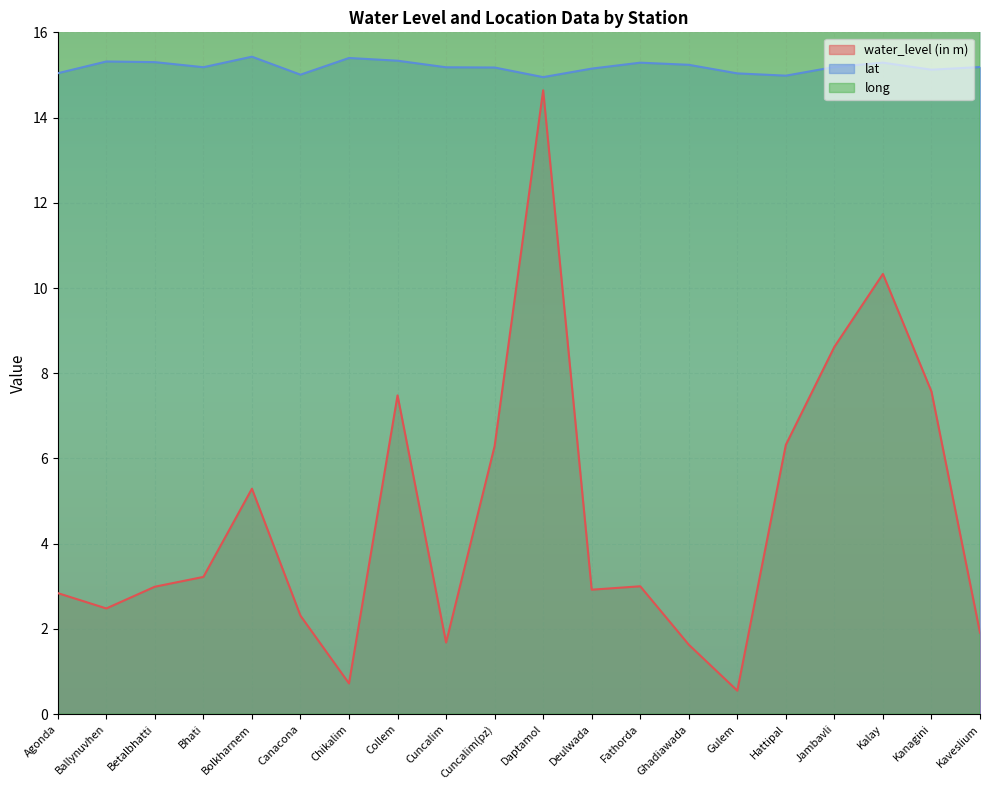

What is the approximate value of lat at Deulwada?

15.1